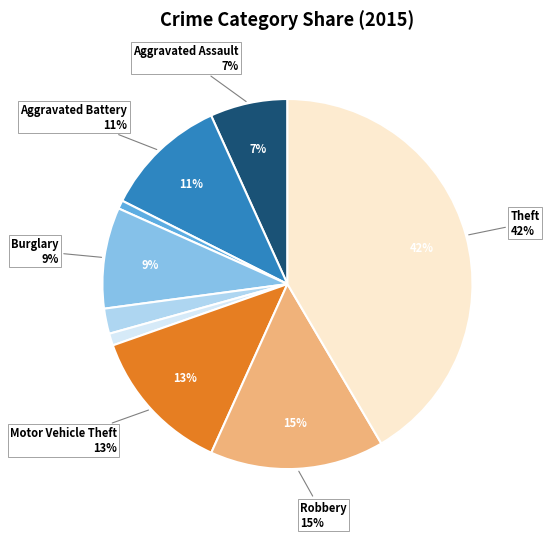

Is Arson the majority of the pie?

No